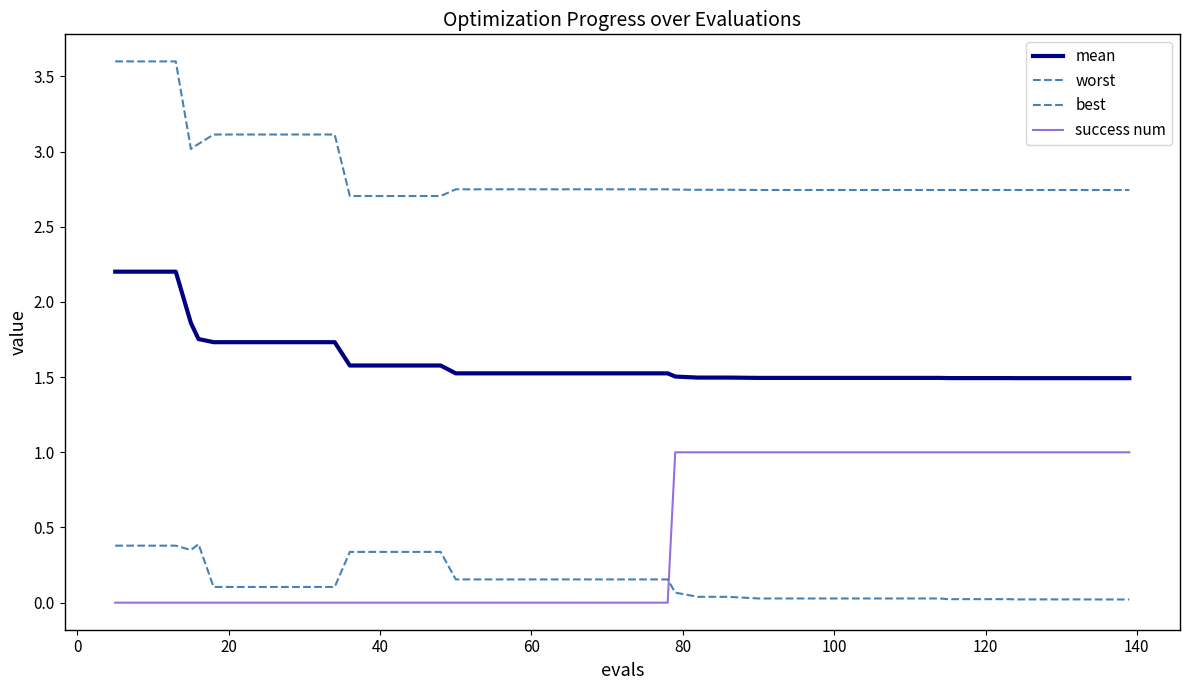

What is the lowest value of the mean series?

1.5